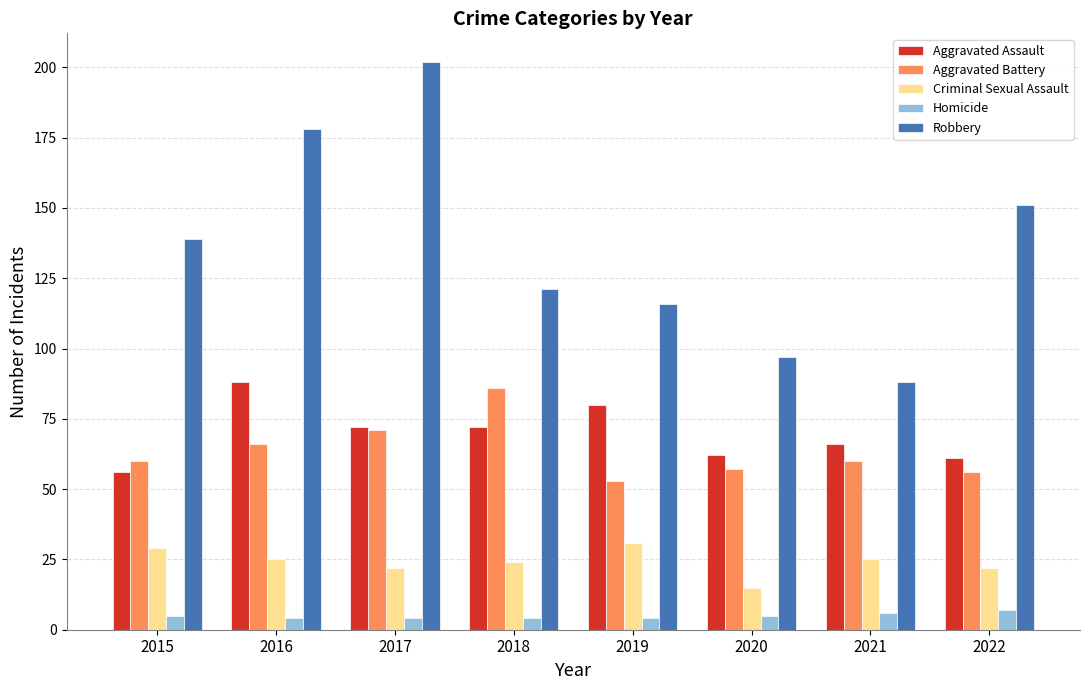

At 2022, list the series in order from largest to smallest.

Robbery, Aggravated Assault, Aggravated Battery, Criminal Sexual Assault, Homicide